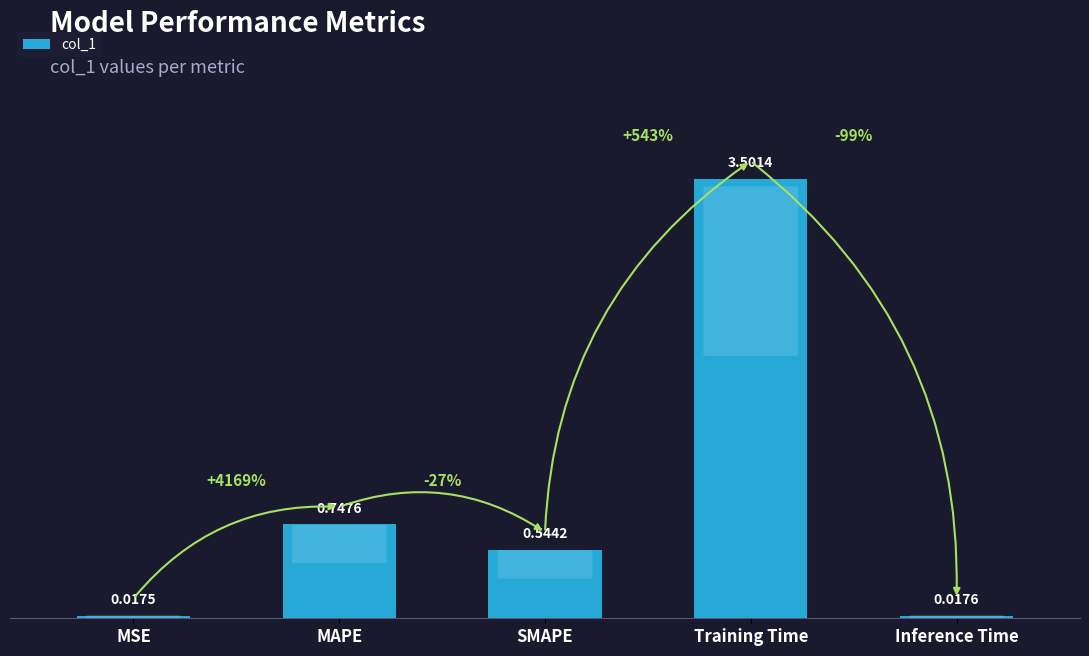

What is the label of the 5th bar from the right?

MSE